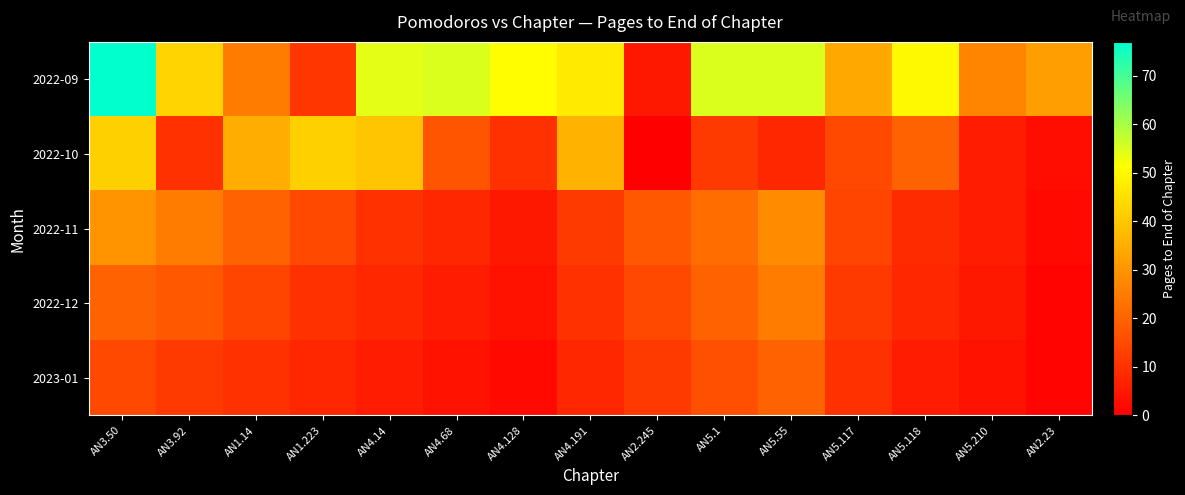

Reading left to right, list all the values displayed in this chart.

2022-09: AN3.50=77	AN3.92=43	AN1.14=25	AN1.223=11	AN4.14=54	AN4.68=55	AN4.128=51	AN4.191=47	AN2.245=5	AN5.1=55	AN5.55=55	AN5.117=34	AN5.118=50	AN5.210=27	AN2.23=32
2022-10: AN3.50=42	AN3.92=10	AN1.14=35	AN1.223=42	AN4.14=40	AN4.68=17	AN4.128=10	AN4.191=36	AN2.245=0	AN5.1=12	AN5.55=8	AN5.117=15	AN5.118=20	AN5.210=6	AN2.23=3
2022-11: AN3.50=30	AN3.92=25	AN1.14=20	AN1.223=15	AN4.14=10	AN4.68=8	AN4.128=5	AN4.191=12	AN2.245=18	AN5.1=22	AN5.55=28	AN5.117=14	AN5.118=9	AN5.210=6	AN2.23=2
2022-12: AN3.50=20	AN3.92=18	AN1.14=14	AN1.223=10	AN4.14=8	AN4.68=6	AN4.128=4	AN4.191=10	AN2.245=15	AN5.1=20	AN5.55=25	AN5.117=12	AN5.118=8	AN5.210=5	AN2.23=1
2023-01: AN3.50=15	AN3.92=12	AN1.14=10	AN1.223=8	AN4.14=6	AN4.68=4	AN4.128=2	AN4.191=8	AN2.245=12	AN5.1=16	AN5.55=20	AN5.117=10	AN5.118=6	AN5.210=4	AN2.23=1